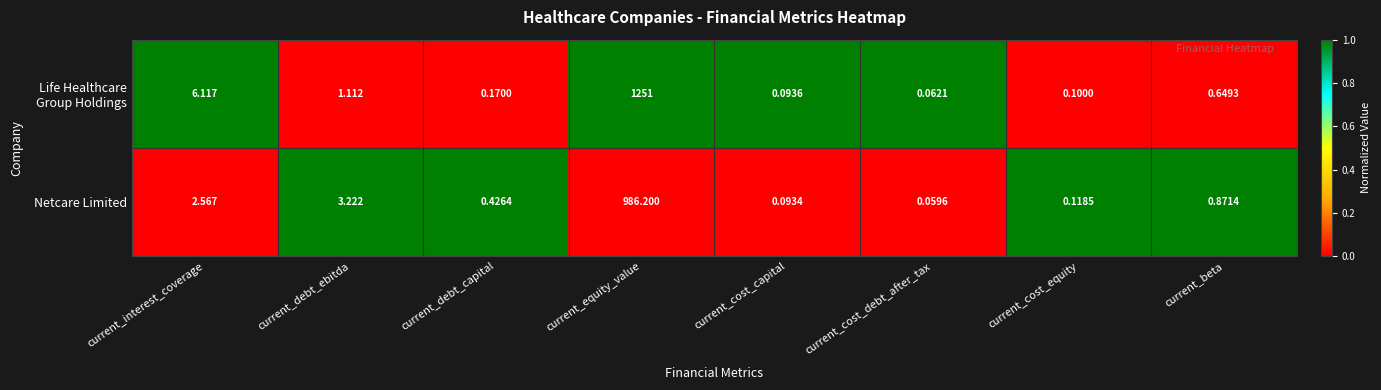

Between current_cost_capital and current_cost_debt_after_tax, which series saw the biggest shift?

Netcare Limited